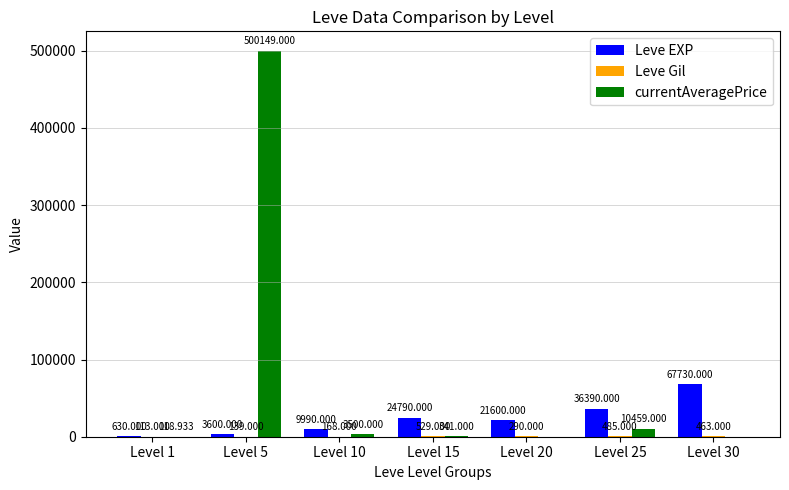

How many categories are shown in the chart?

7